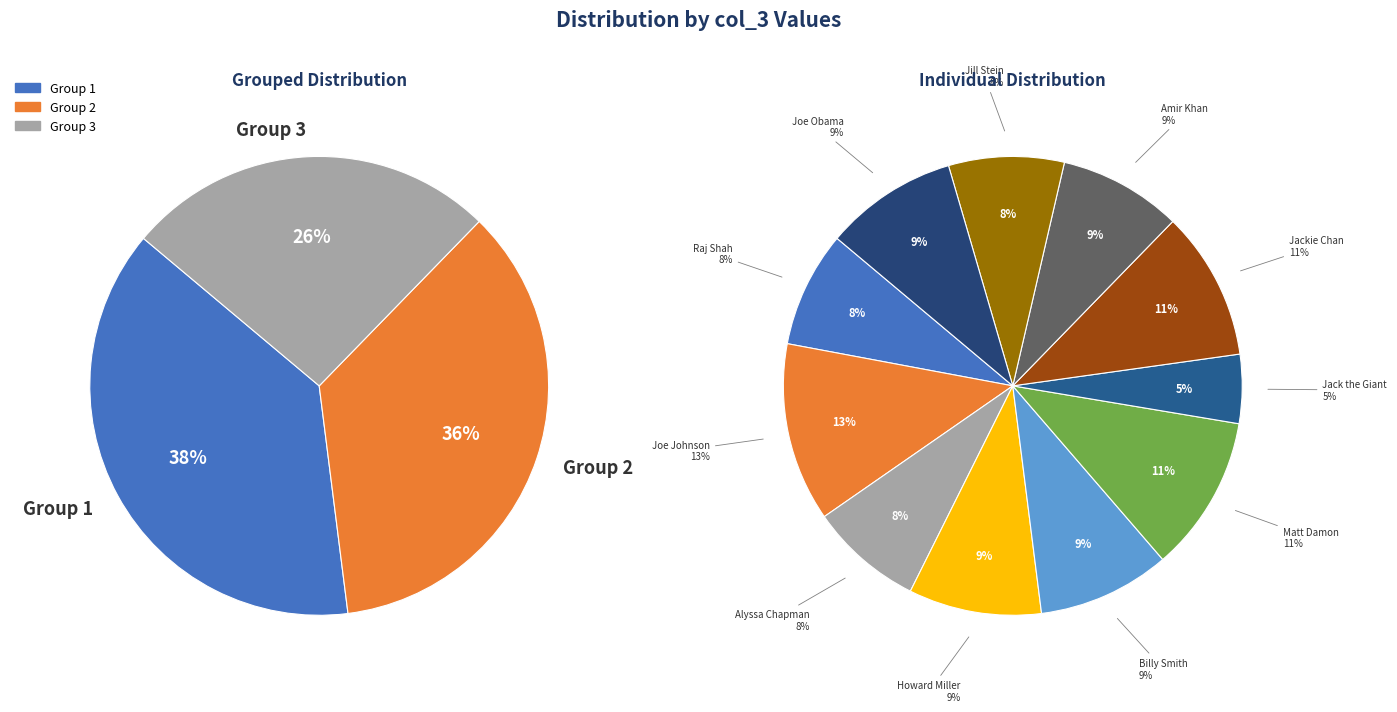

True or false: Amir Khan accounts for 9% of the total.

True